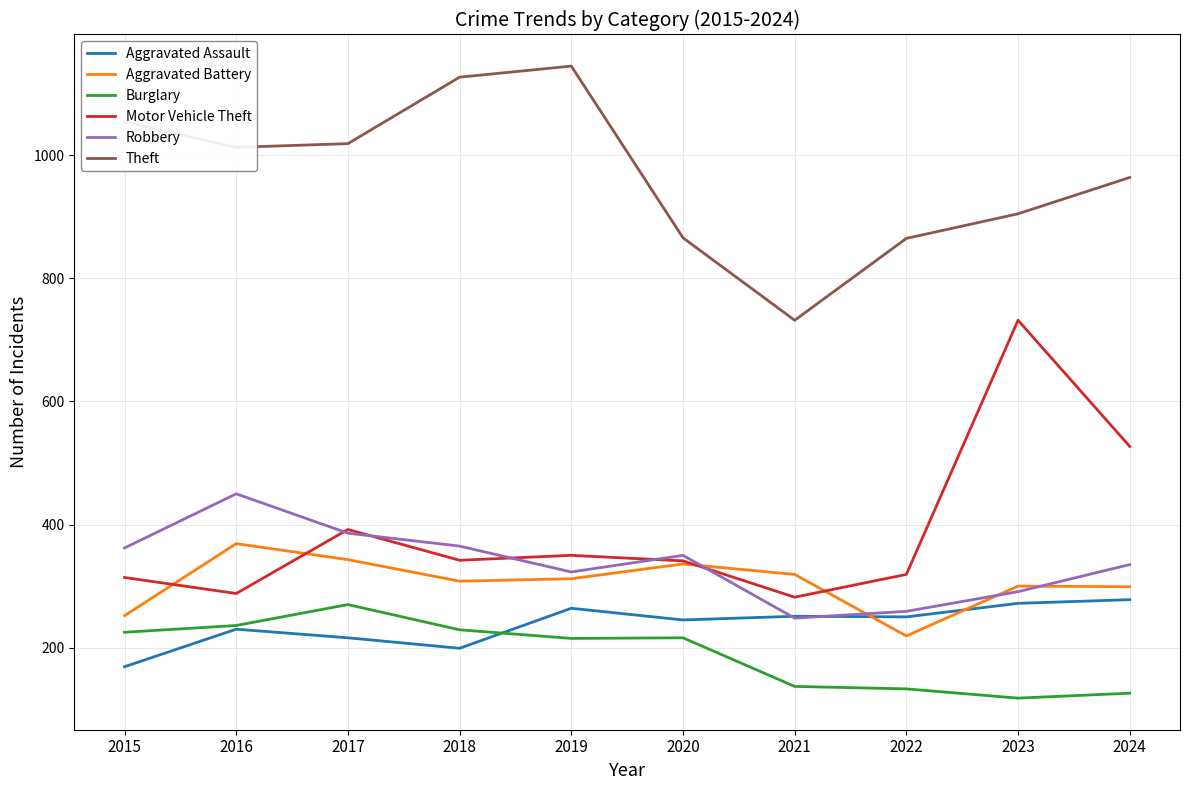

What is the total value across all series at 2021?

1969